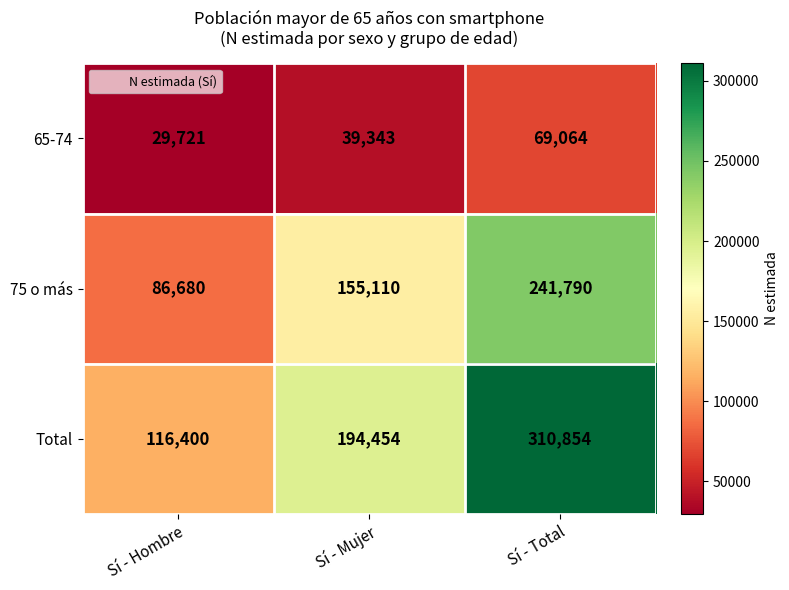

Reading left to right, list all the values displayed in this chart.

65-74: 29721	39343	69064
75 o más: 86680	155110	241790
Total: 116400	194454	310854